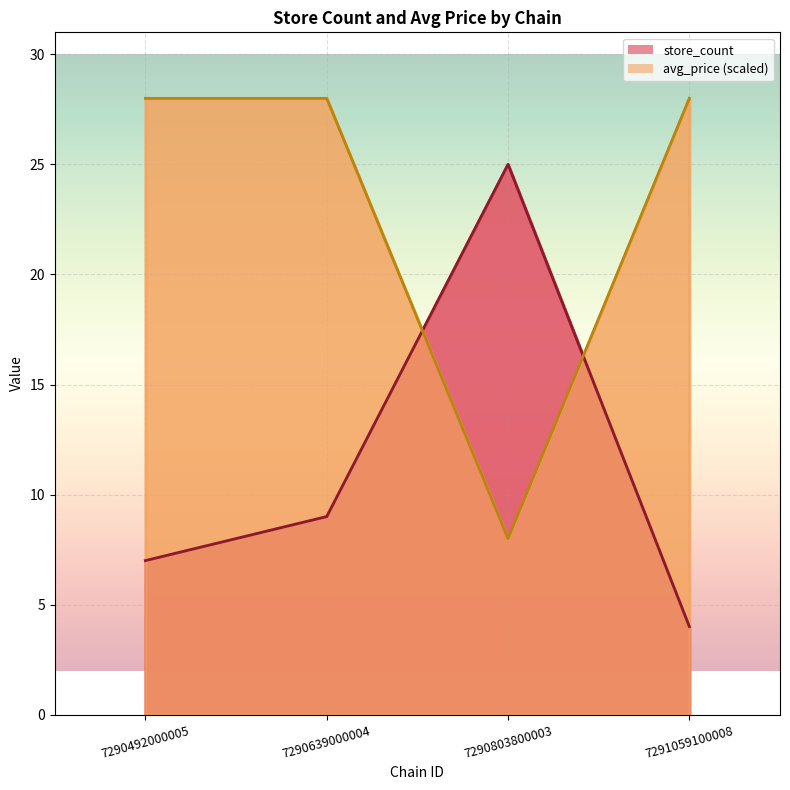

True or false: store_count and avg_price cross at least once.

True